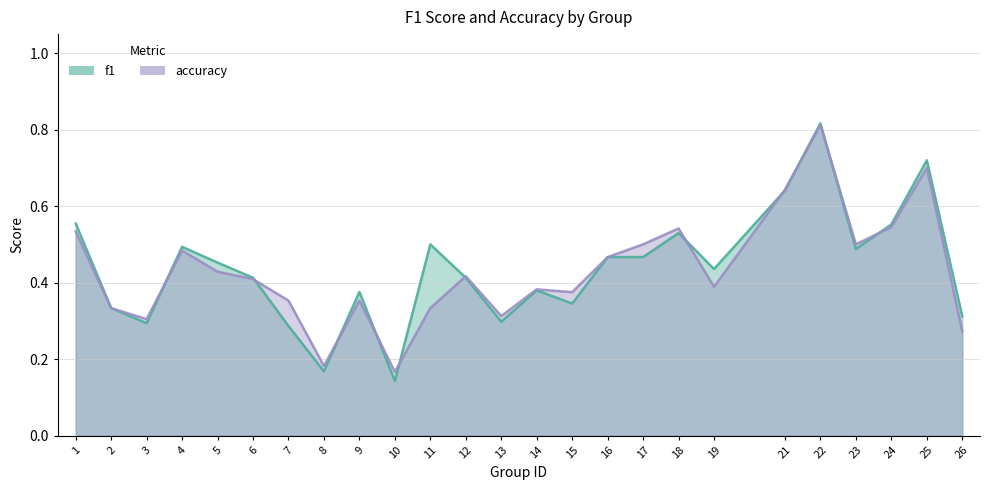

Which series changed the most between 16 and 22?

f1